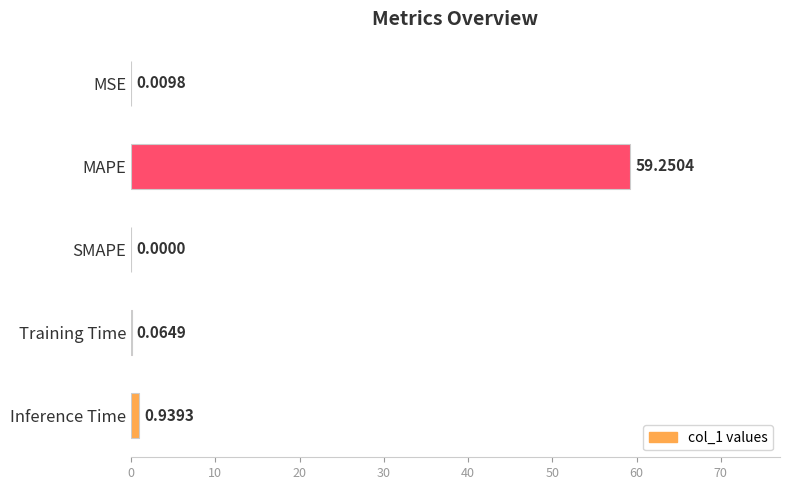

What is the sum of all values?

60.3